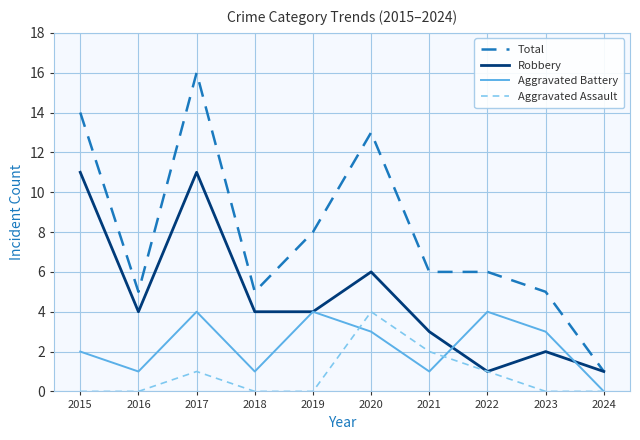

Where is the first local maximum for Robbery?

2017